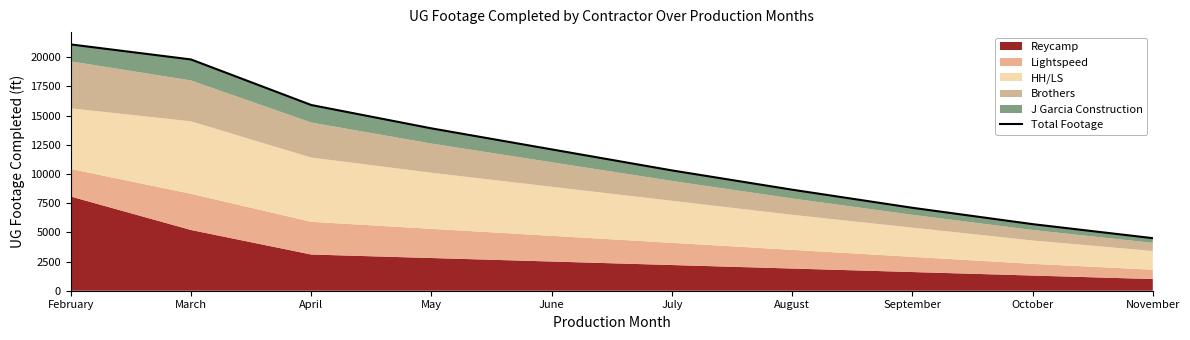

Rank the categories by value from highest to lowest.

February, March, April, May, June, July, August, September, October, November